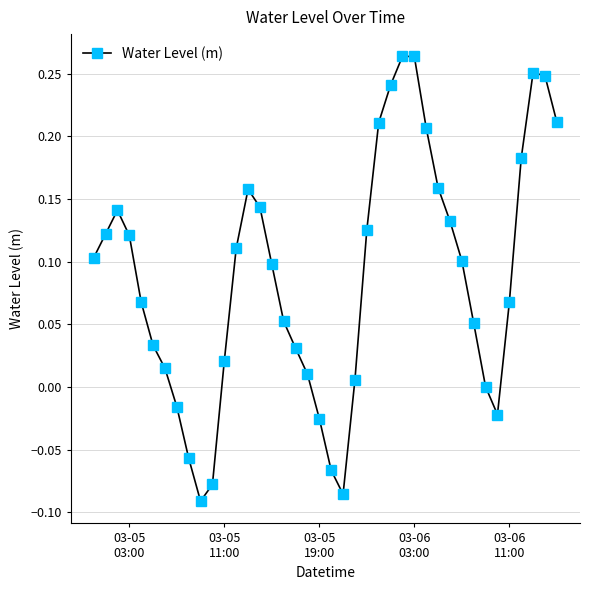

How many series are shown in this chart?

1